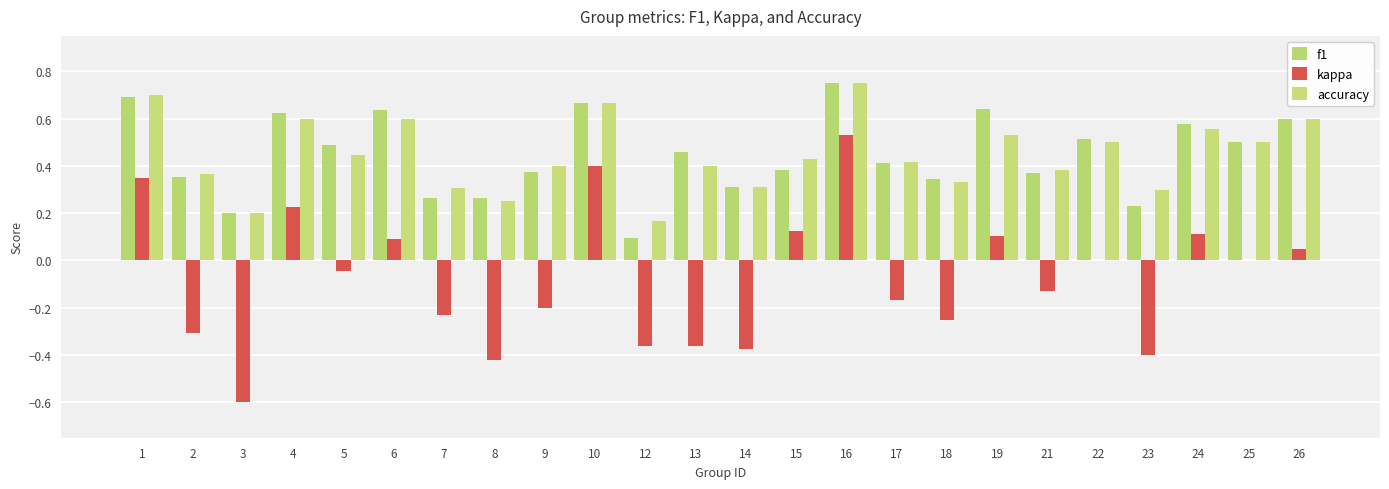

What is the maximum value for f1?

0.8